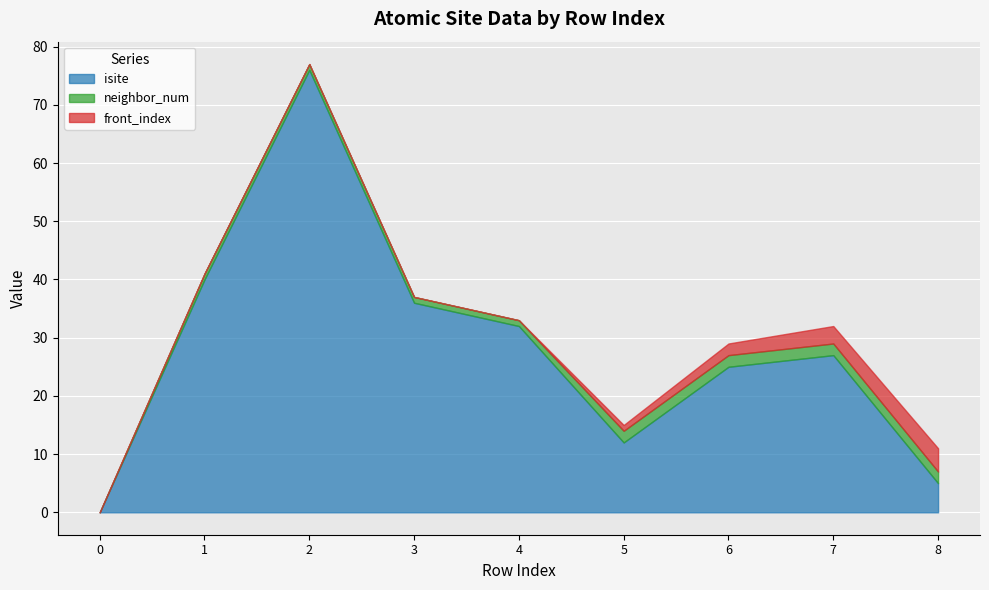

At which category is the sum across all series the highest?

2